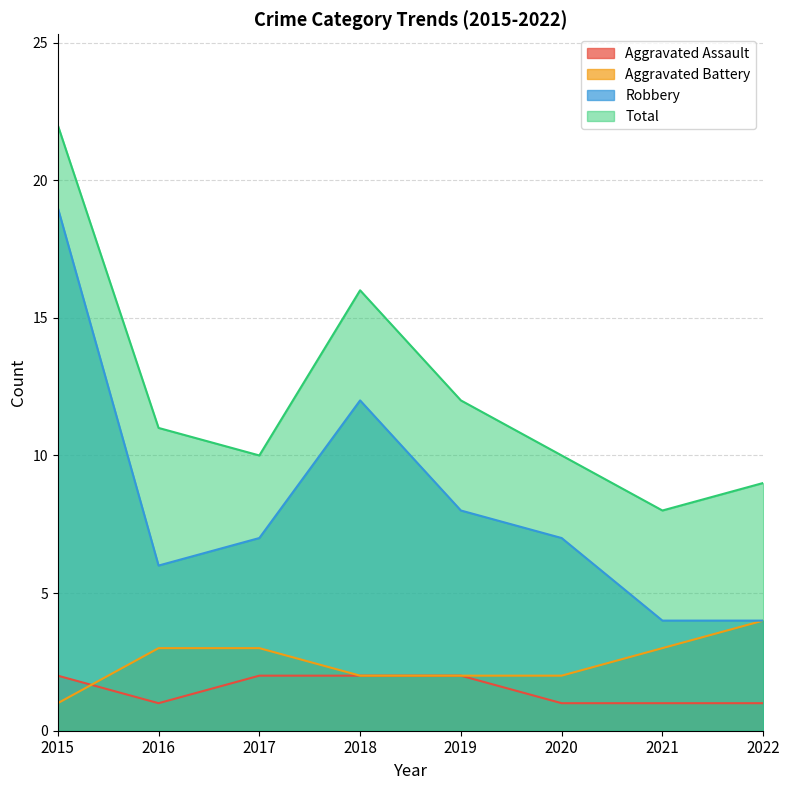

After their last crossing, which series has the higher values: Aggravated Assault or Aggravated Battery?

Aggravated Battery